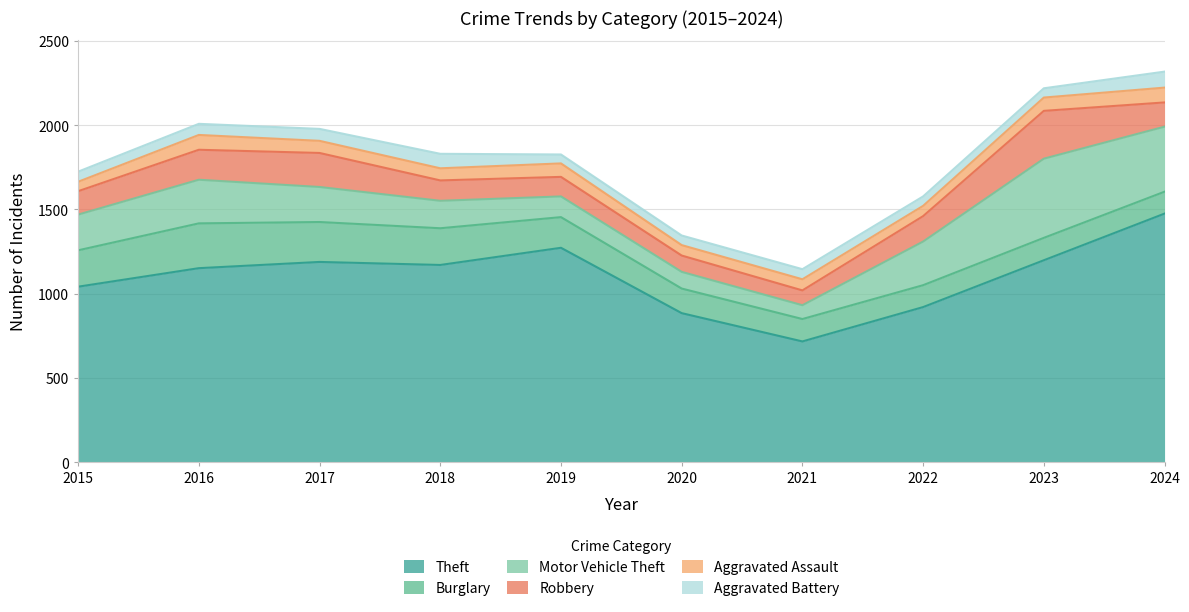

True or false: Robbery has a value of 109 at 2017.

False